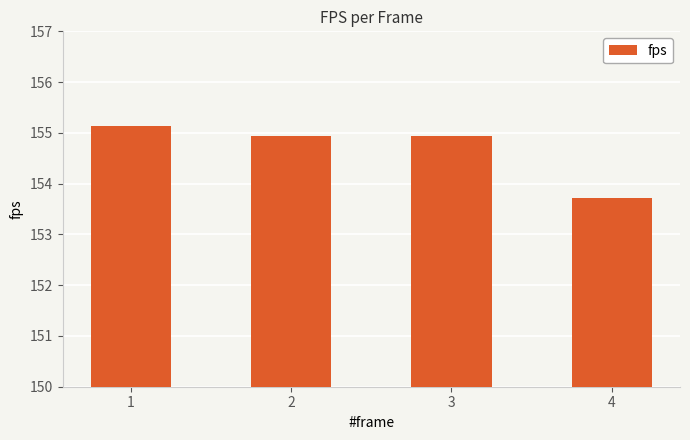

What is the sum of the values at 3 and 1?

310.1